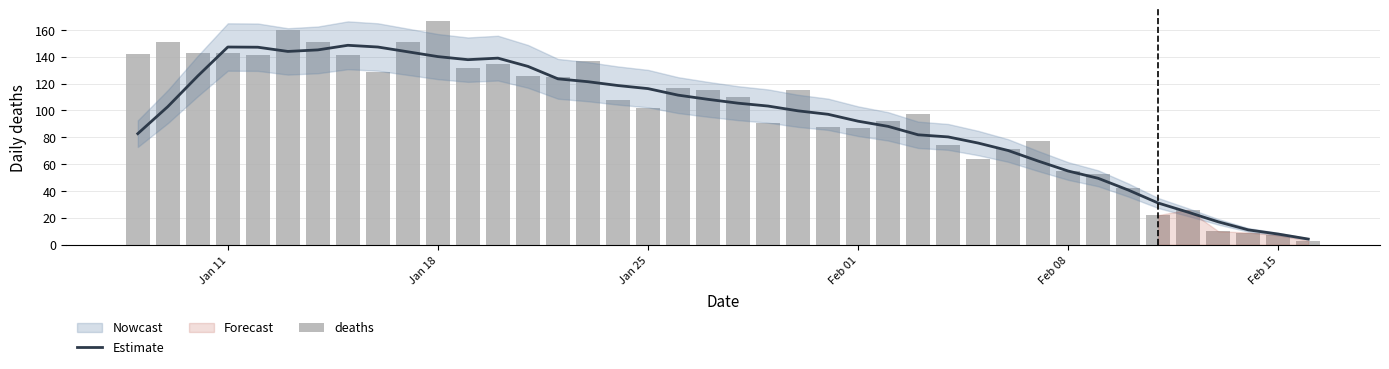

Is it true that Estimate equals 35.1 at Jan 11?

False